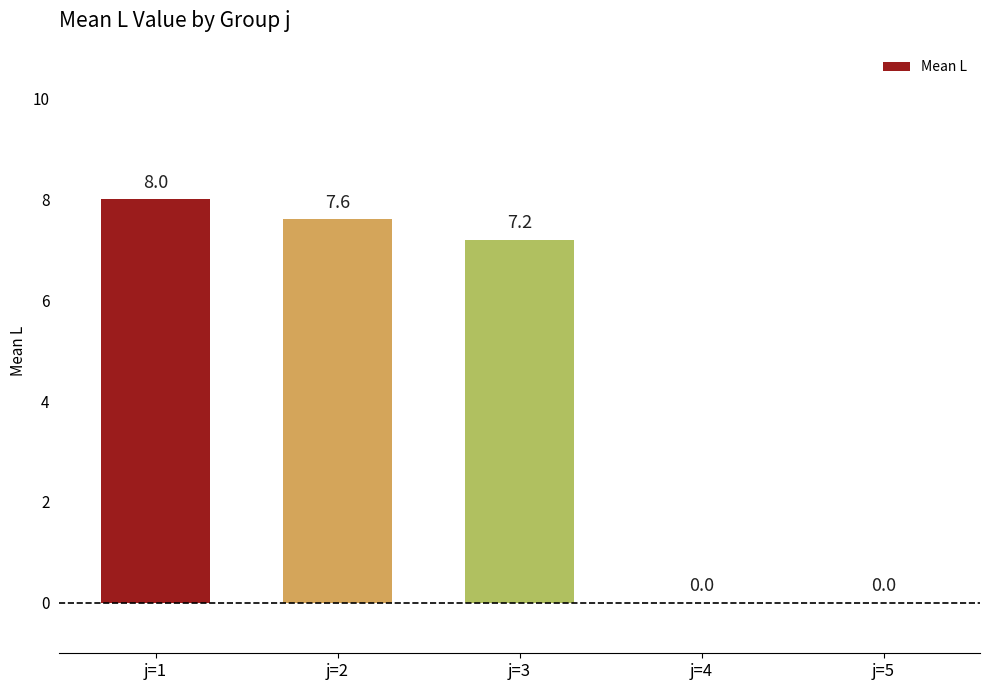

What is the sum of the values at j=3 and j=5?

7.2